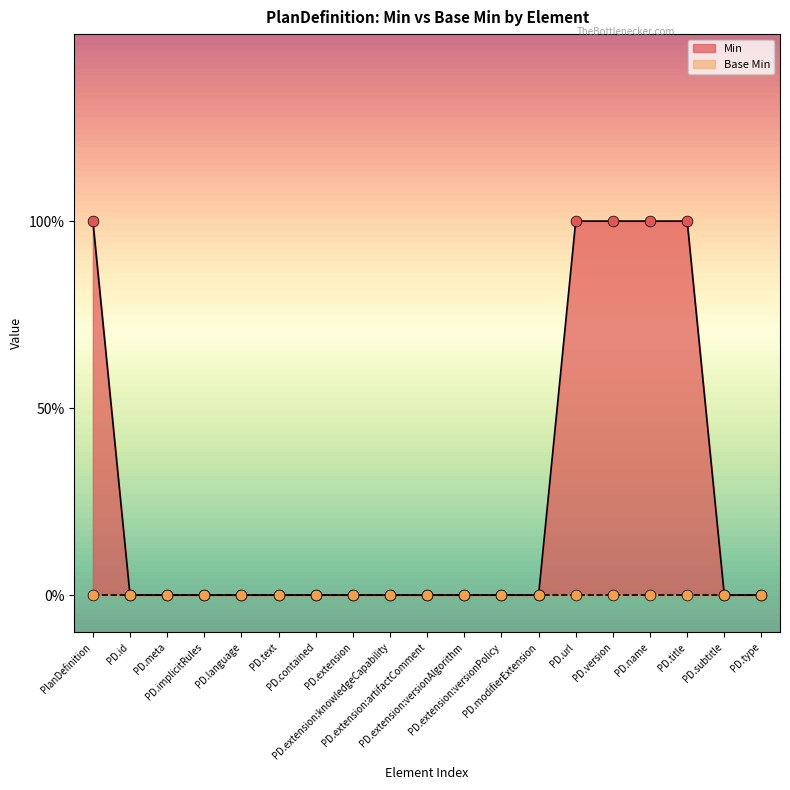

Between PD.extension:knowledgeCapability and PD.extension:versionAlgorithm, which is larger?

PD.extension:knowledgeCapability